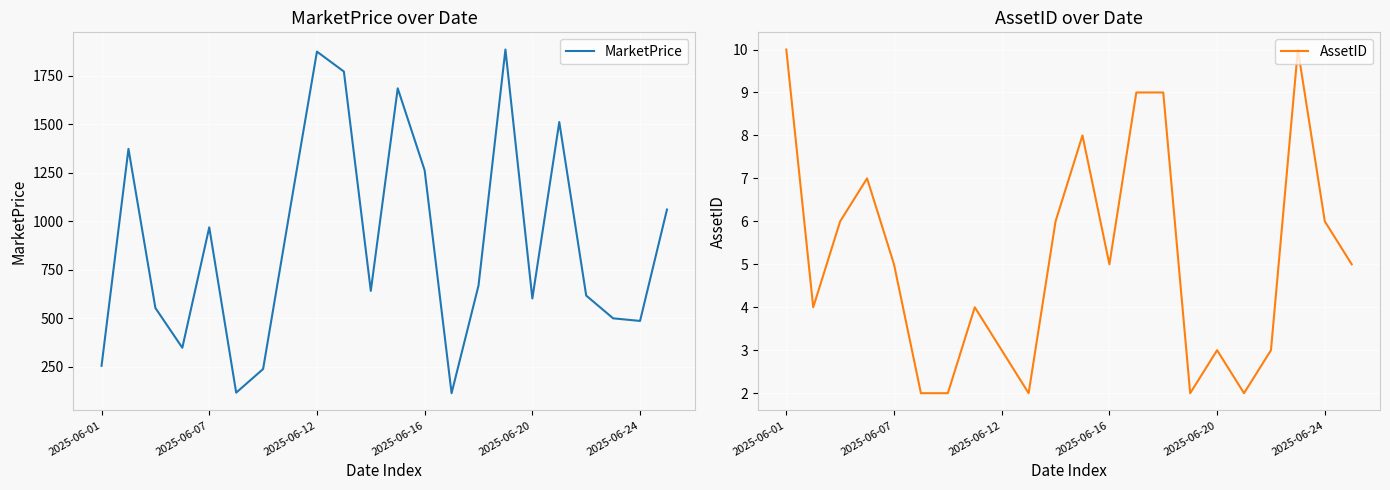

What are all the series names shown in the legend?

MarketPrice, AssetID